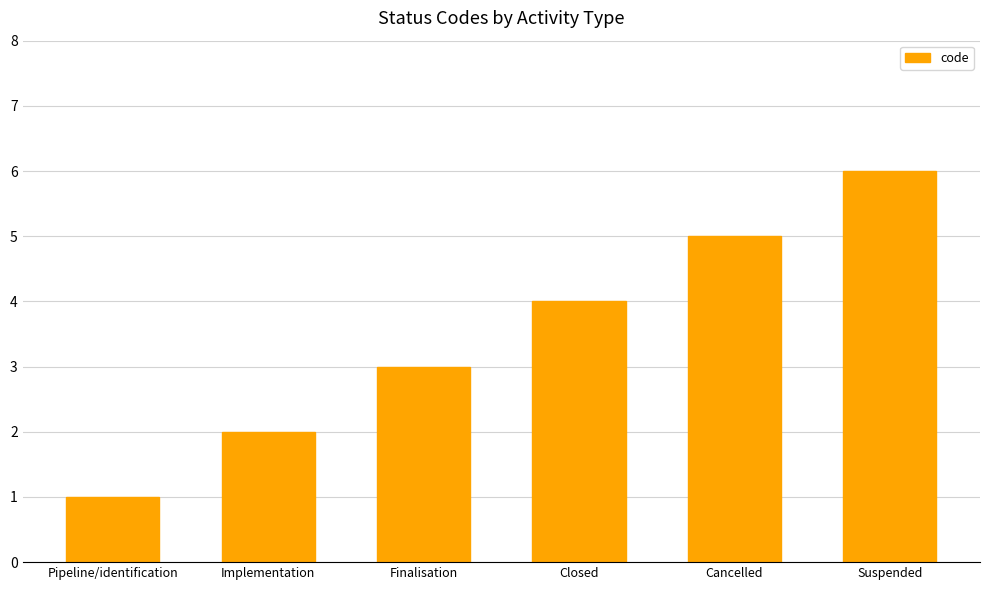

Count the values in the range 2 to 5.

4